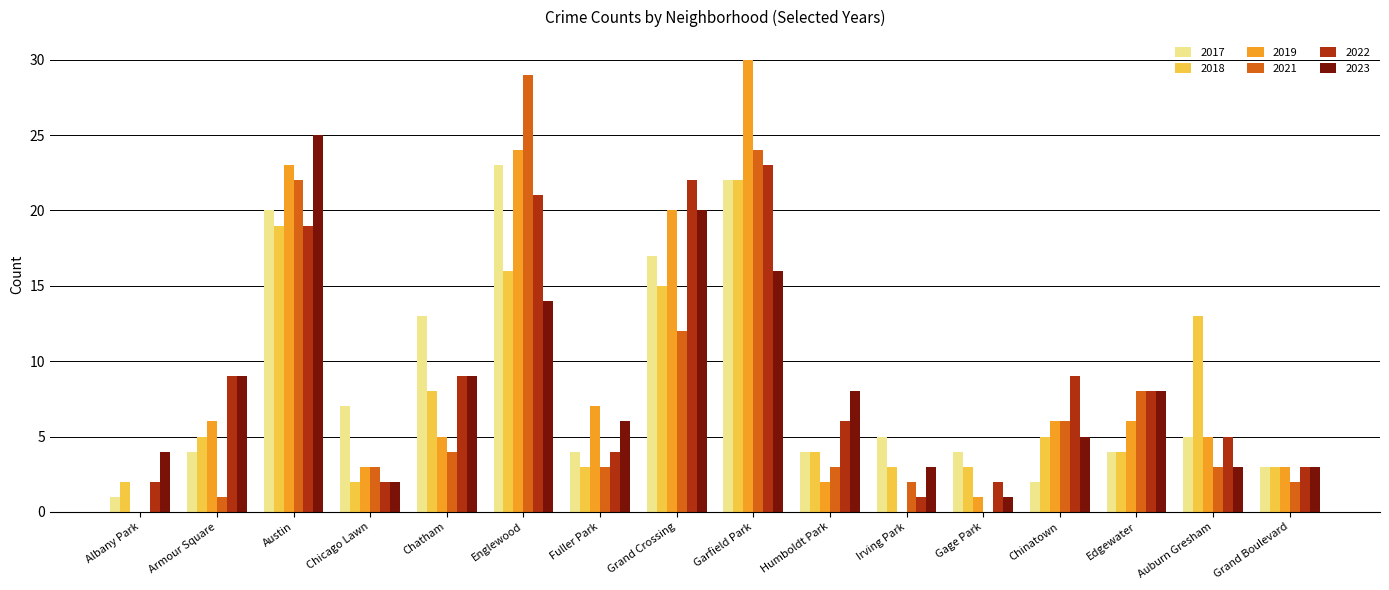

Is it true that 2018 equals 5 at Grand Crossing?

False